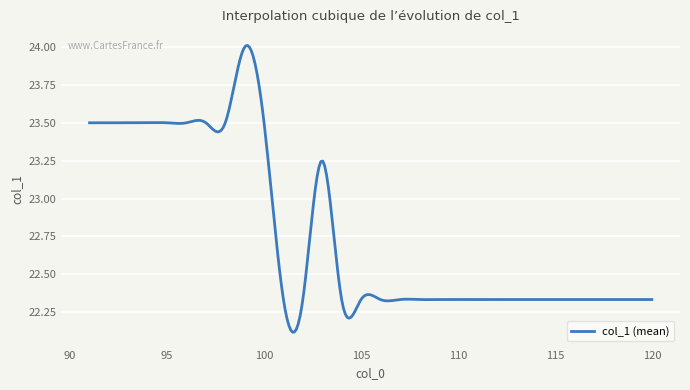

What is the difference between the maximum and minimum values?

1.9